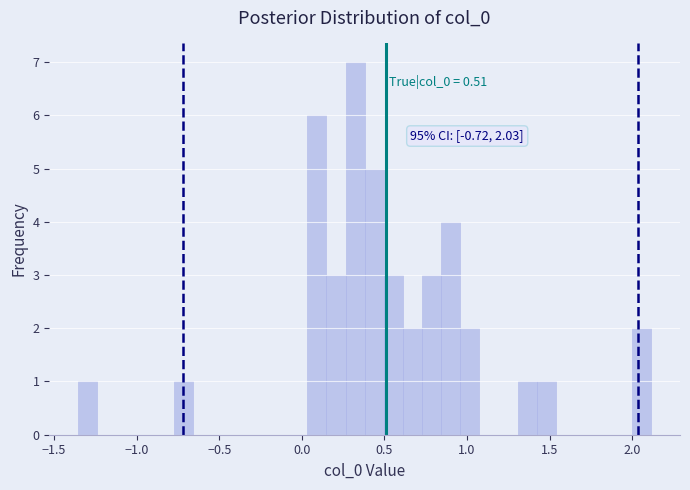

Around what value on the x-axis is the tallest bar? Give the approximate position of its centre, as read against the axis.

0.30